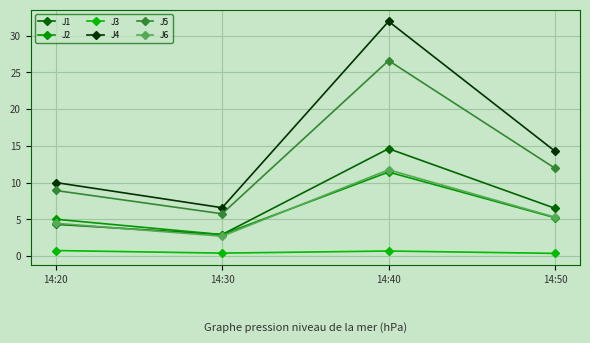

What is the difference between the J3 values at 14:50 and 14:40?

0.3